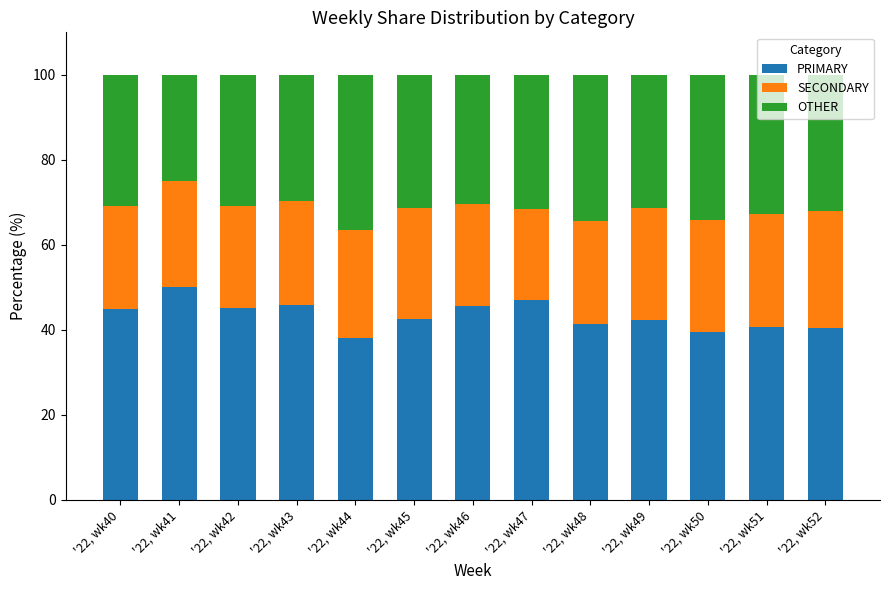

Is it true that PRIMARY equals 28.5 at '22, wk43?

False